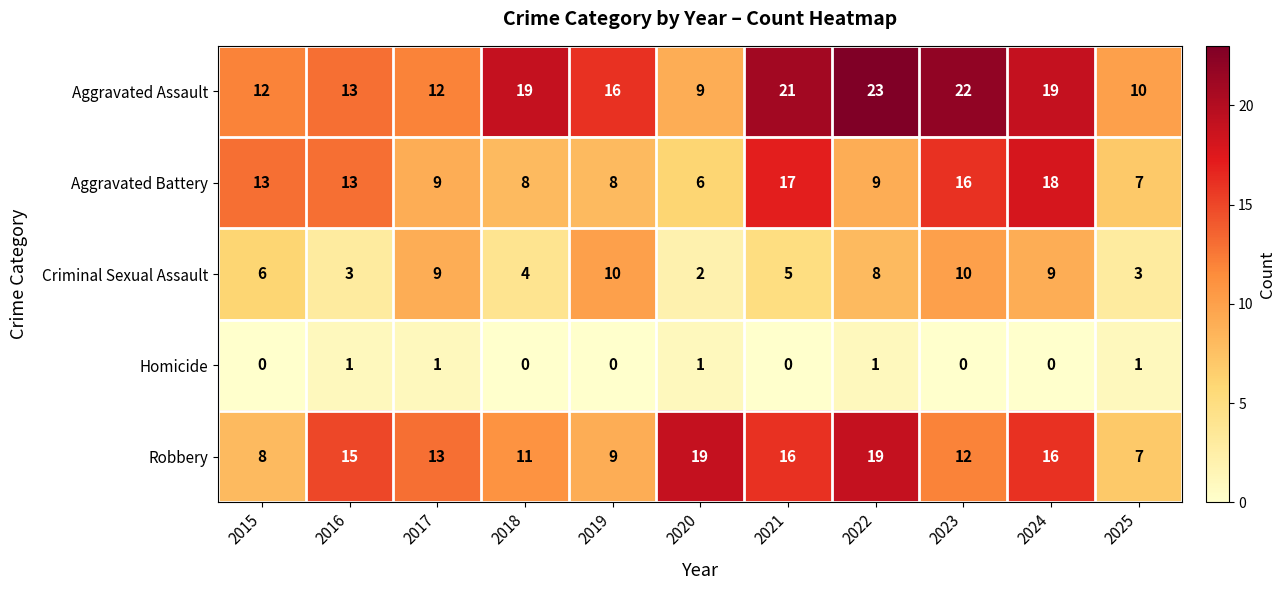

Read the Aggravated Assault value at 2021, to the nearest 10.

20